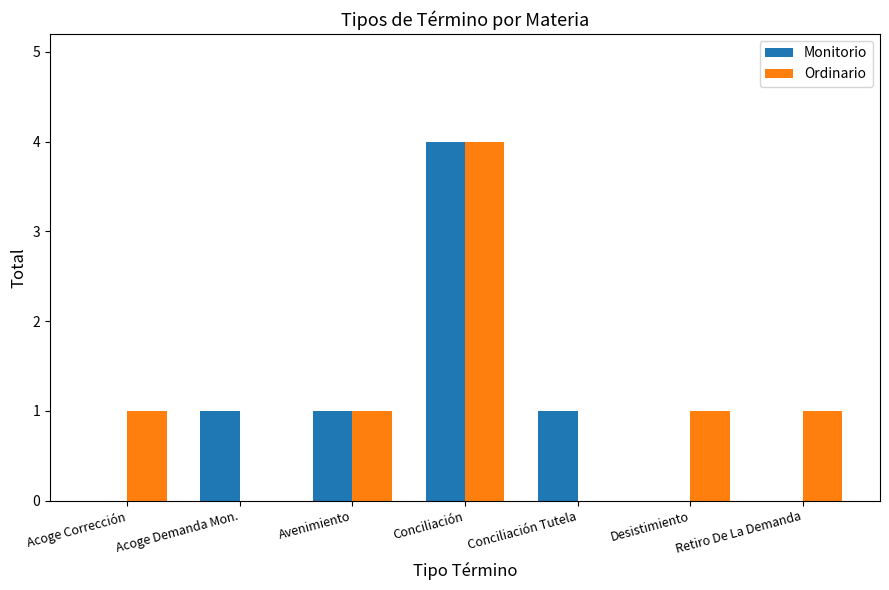

Is the value of Ordinario at Conciliación Tutela greater than the value of Monitorio at Avenimiento?

No